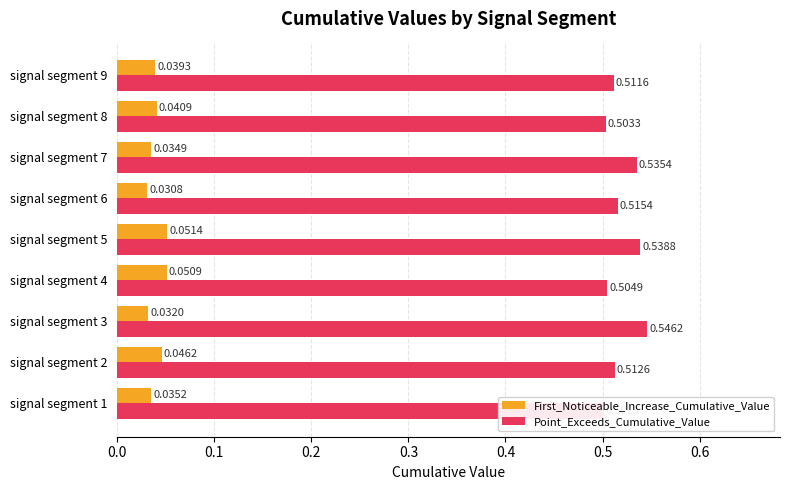

Rank the series by their average value, from highest to lowest.

Point_Exceeds_Cumulative_Value, First_Noticeable_Increase_Cumulative_Value